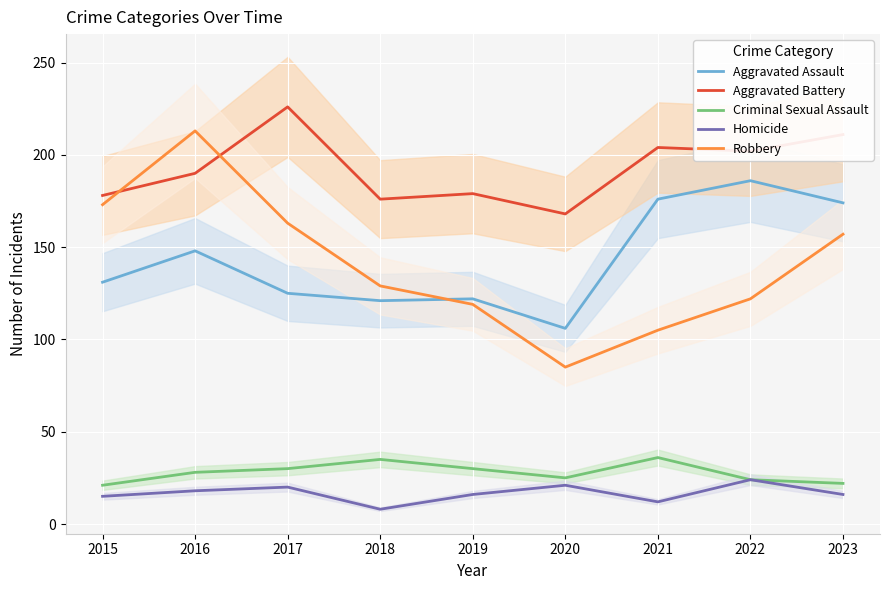

Reading left to right, transcribe all the data shown in this chart.

Aggravated Assault: 2015=131	2016=148	2017=125	2018=121	2019=122	2020=106	2021=176	2022=186	2023=174
Aggravated Battery: 2015=178	2016=190	2017=226	2018=176	2019=179	2020=168	2021=204	2022=202	2023=211
Criminal Sexual Assault: 2015=21	2016=28	2017=30	2018=35	2019=30	2020=25	2021=36	2022=24	2023=22
Homicide: 2015=15	2016=18	2017=20	2018=8	2019=16	2020=21	2021=12	2022=24	2023=16
Robbery: 2015=173	2016=213	2017=163	2018=129	2019=119	2020=85	2021=105	2022=122	2023=157